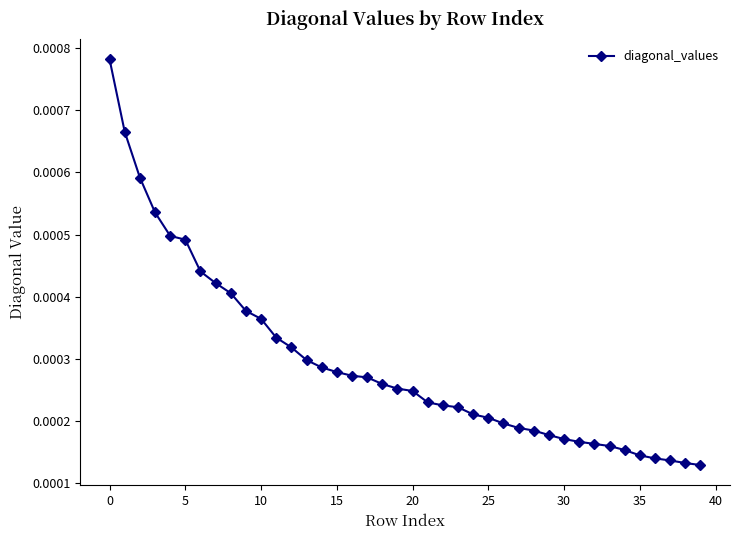

How many values are between 0 and 1?

40